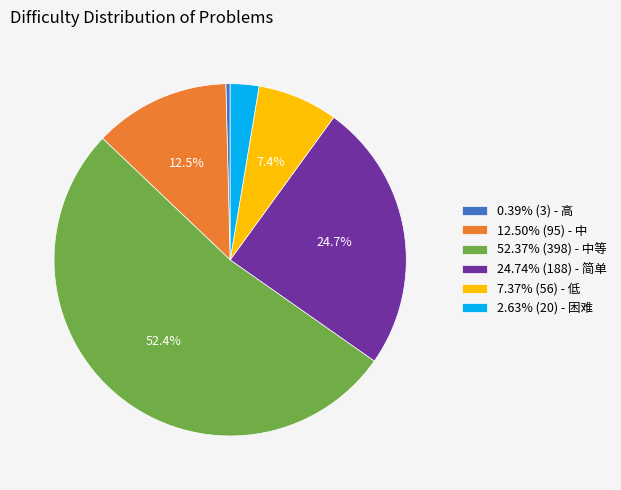

Is there a majority slice in this chart?

Yes